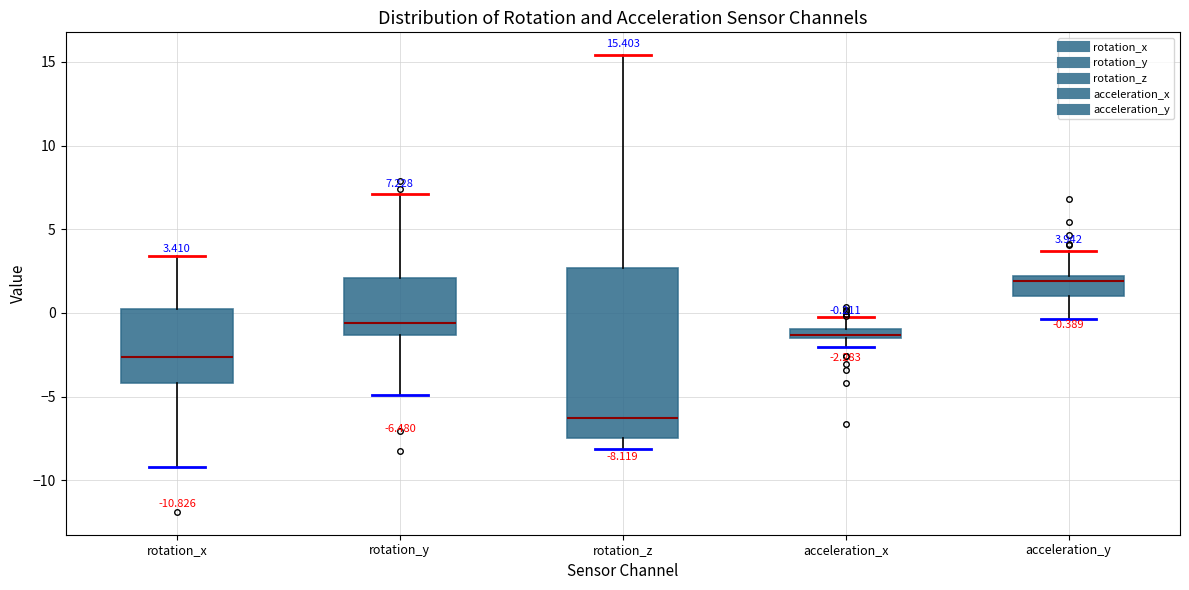

Which box's median line is the lowest?

rotation_z